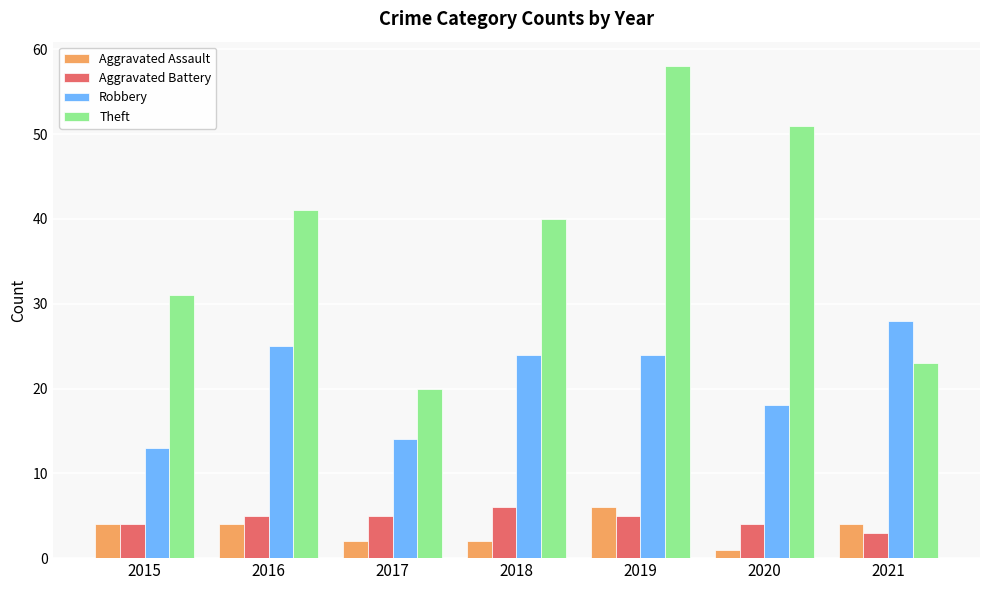

What is the minimum value shown in the chart?

1